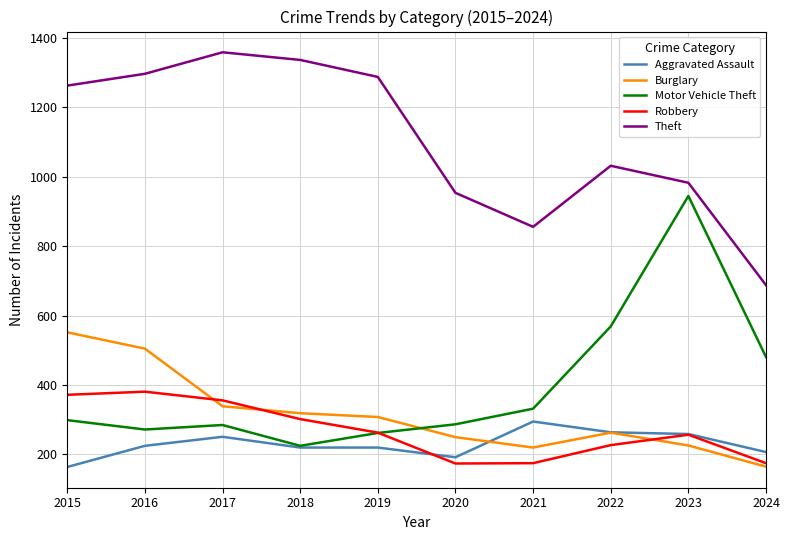

Rank the series by their maximum value, from highest to lowest.

Theft, Motor Vehicle Theft, Burglary, Robbery, Aggravated Assault